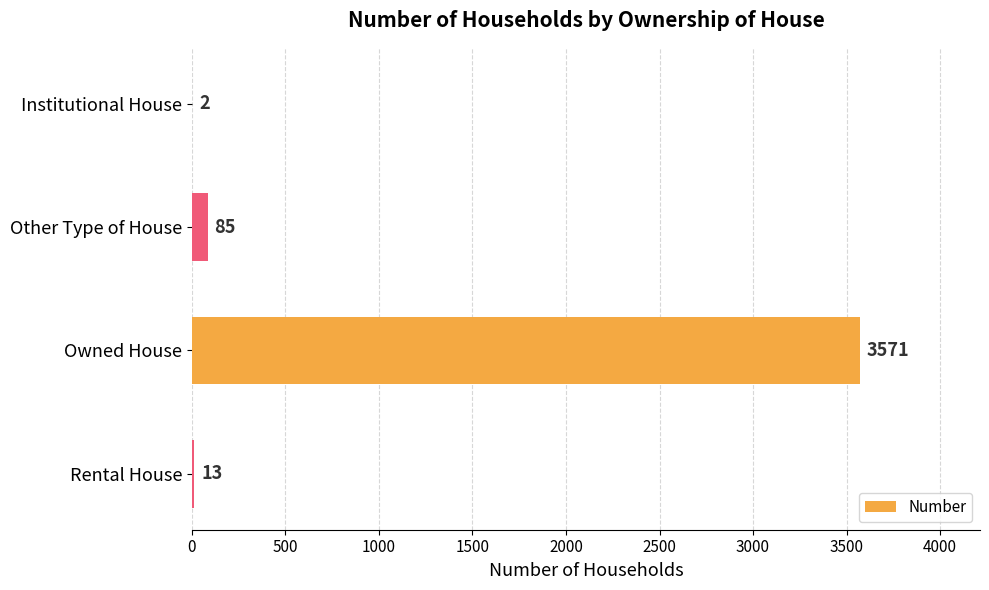

Reading top to bottom, transcribe all the data shown in this chart.

Institutional House=2	Other Type of House=85	Owned House=3571	Rental House=13